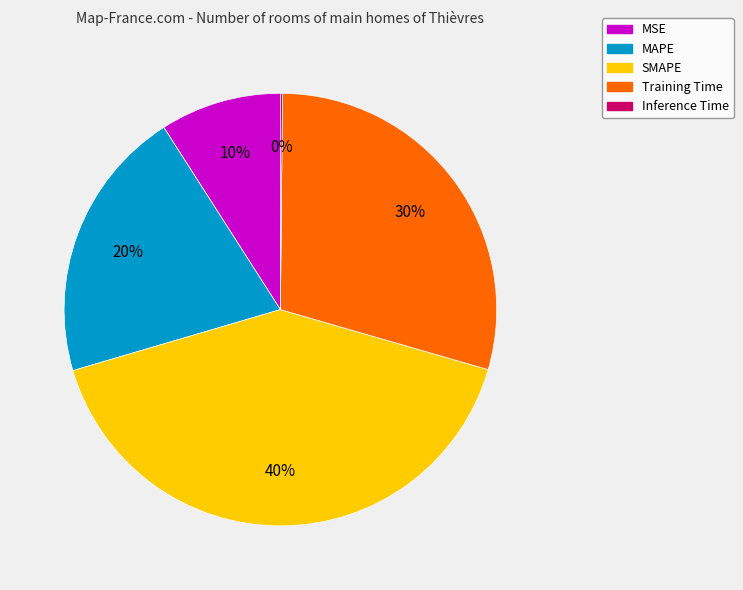

Count the number of slices in the pie.

5